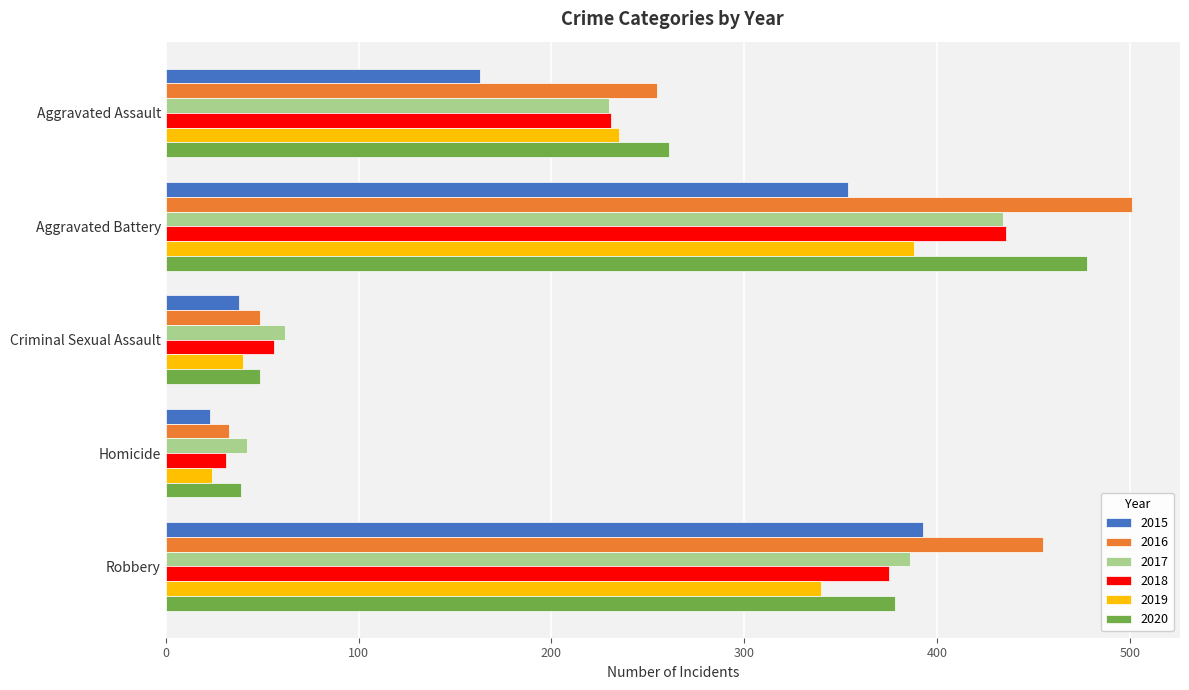

What is the sum of the 2016 values at Aggravated Assault and Criminal Sexual Assault?

304